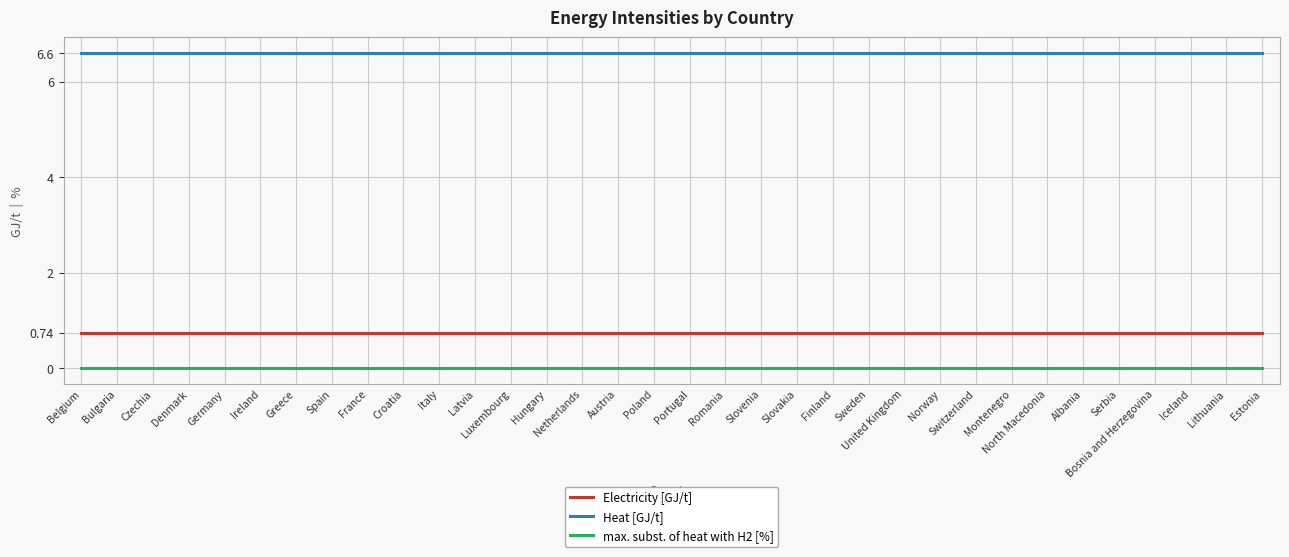

Rank the series by their maximum value, from highest to lowest.

Heat [GJ/t], Electricity [GJ/t], max. subst. of heat with H2 [%]